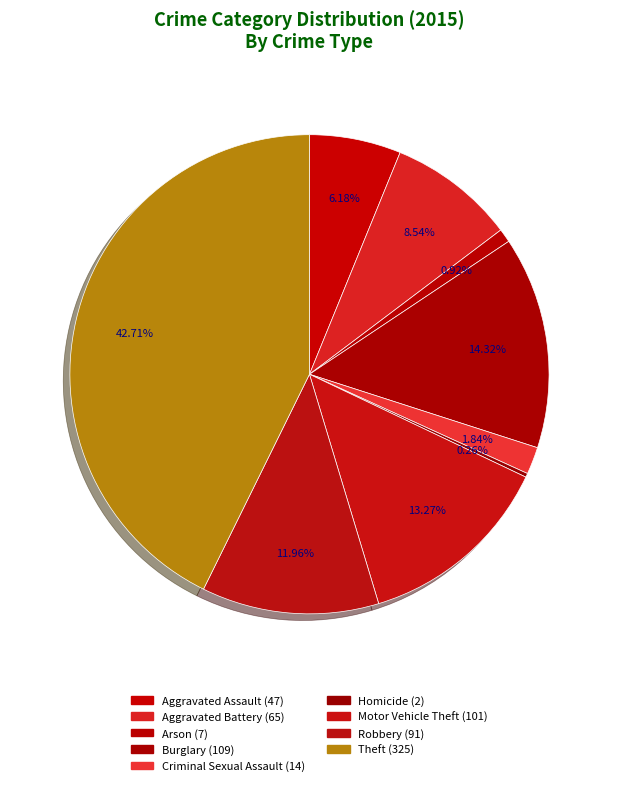

Which has a higher value, Aggravated Battery or Arson?

Aggravated Battery